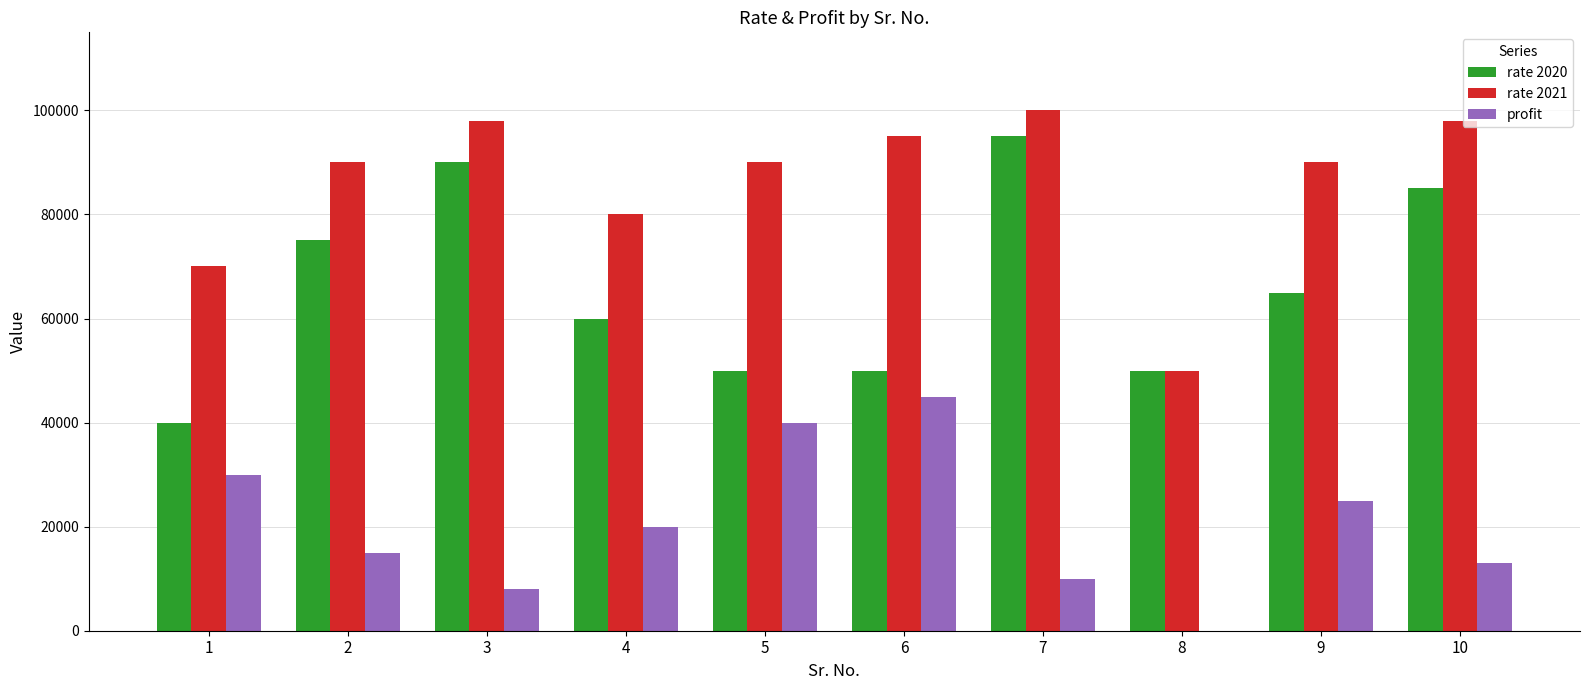

What are all the series names shown in the legend?

rate 2020, rate 2021, profit